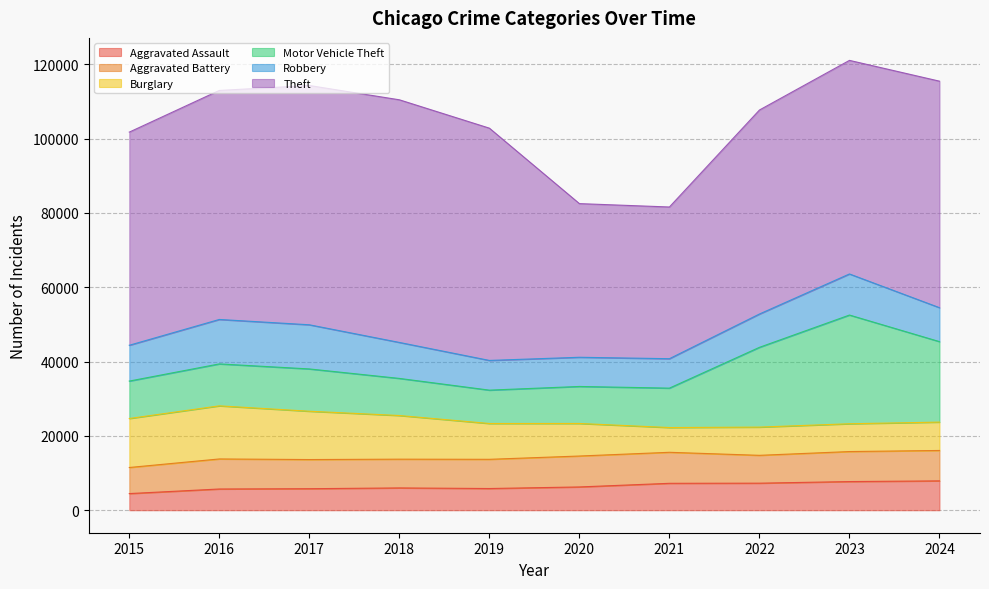

Read the Aggravated Battery value at 2024.

8182